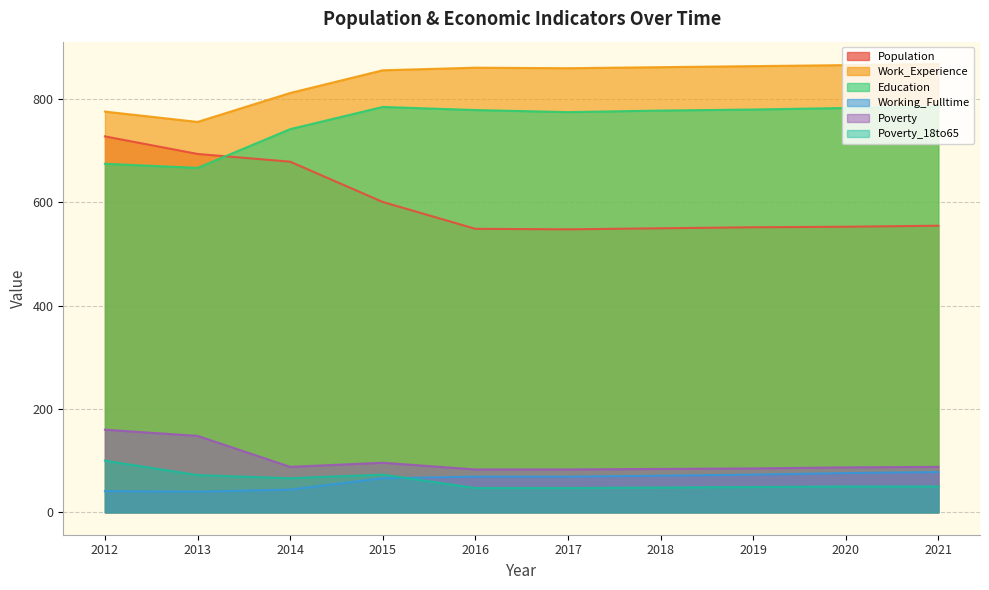

Rank the series by their maximum value, from lowest to highest.

Working_Fulltime, Poverty_18to65, Poverty, Population, Education, Work_Experience